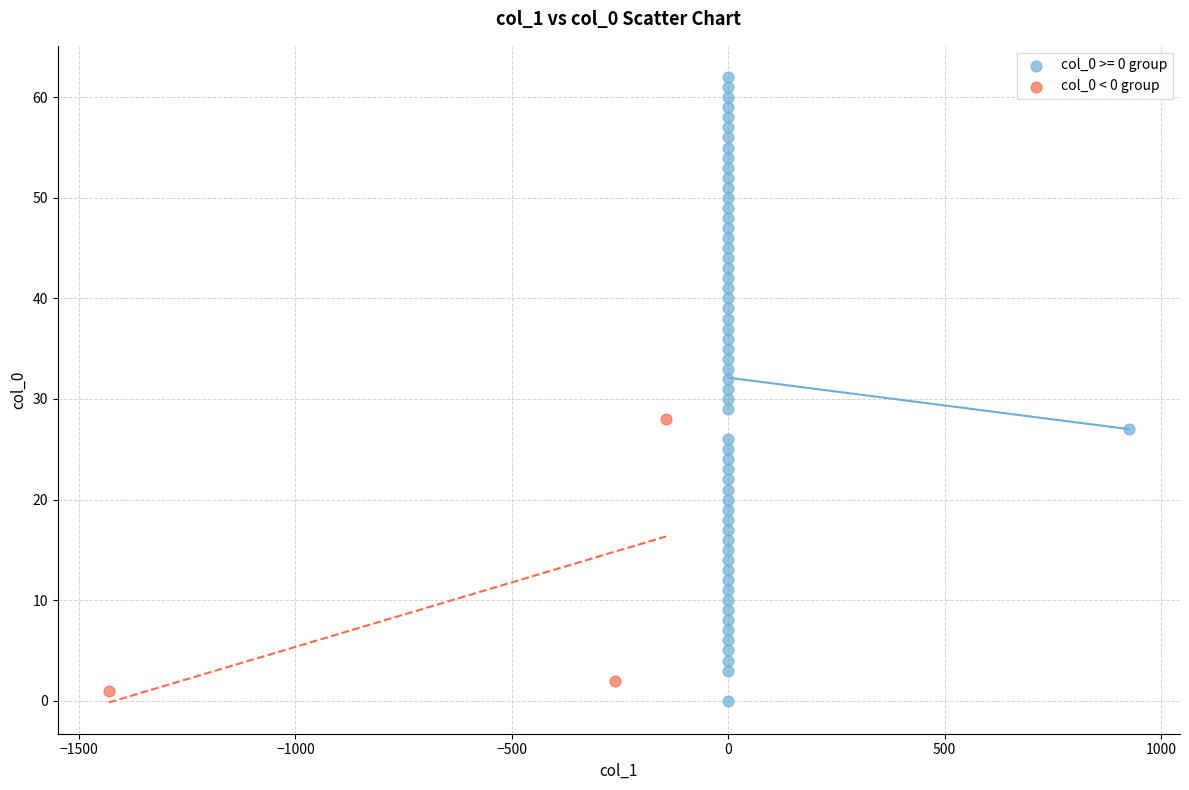

Which series contains the highest Y value?

col_0 >= 0 group